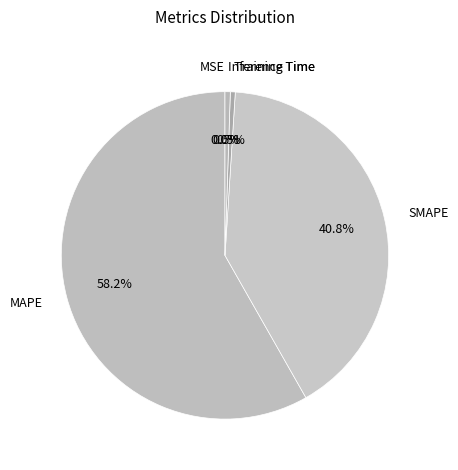

What is the majority slice?

MAPE